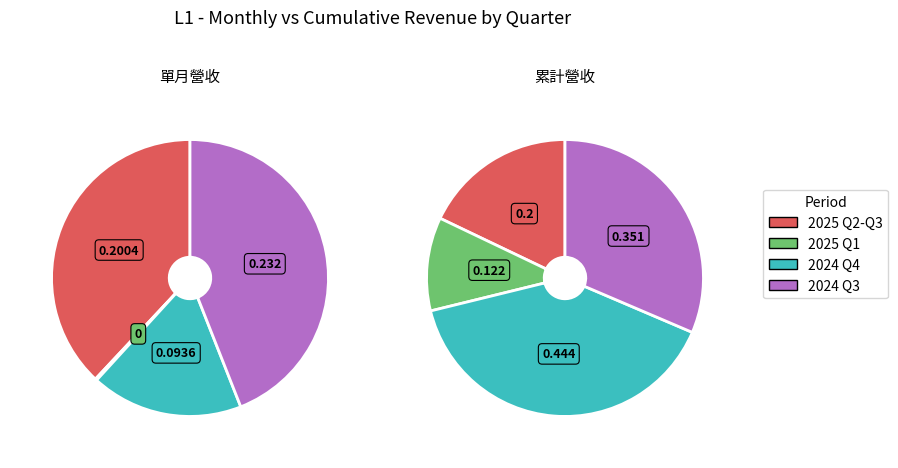

True or false: 2024-09 accounts for 34% of the total.

False